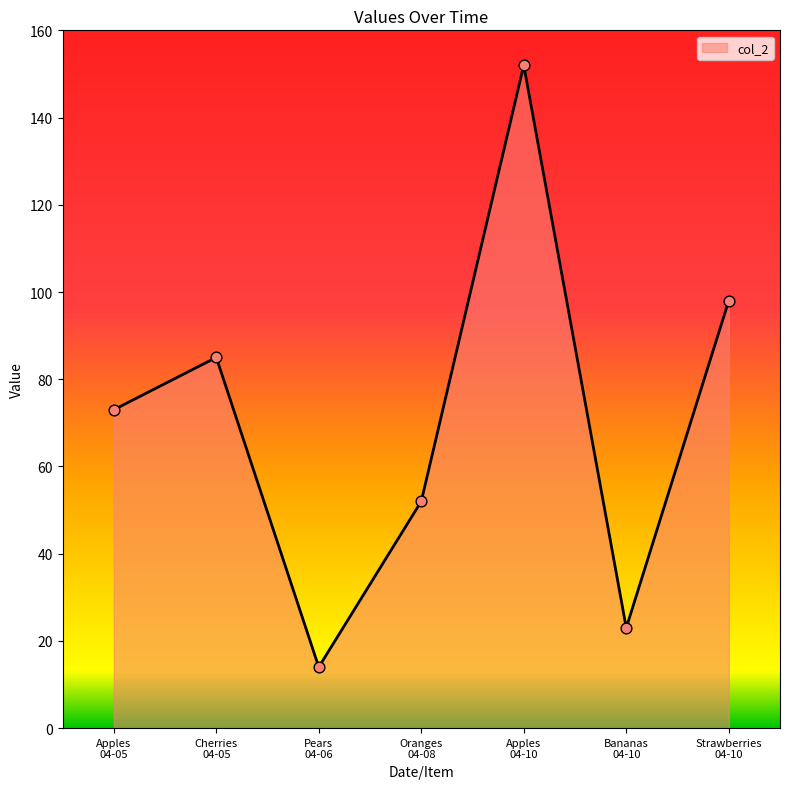

What is the greatest value displayed?

152